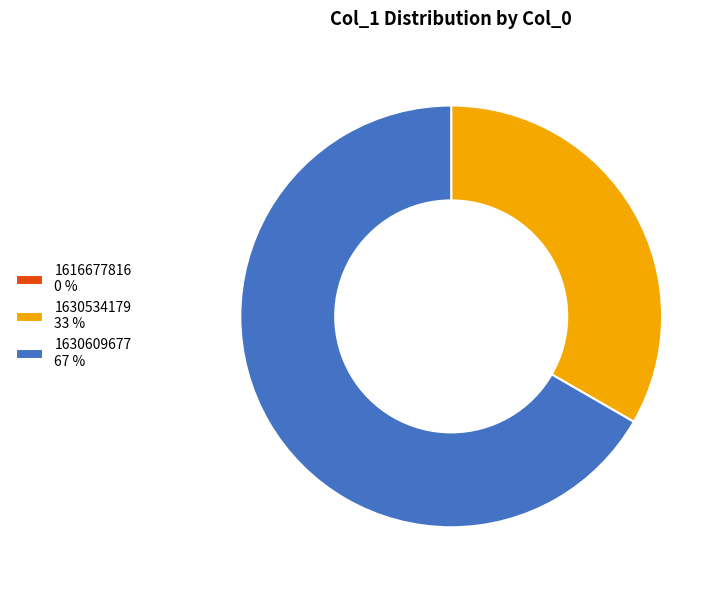

Which category accounts for the majority?

1630609677